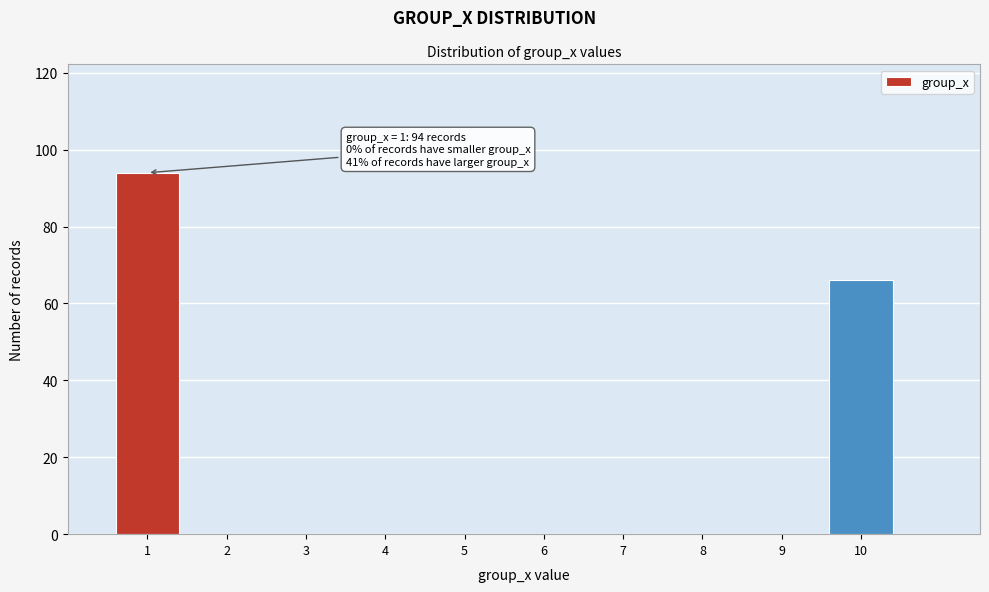

Which range on the x-axis has the tallest bar?

0.5 to 1.5